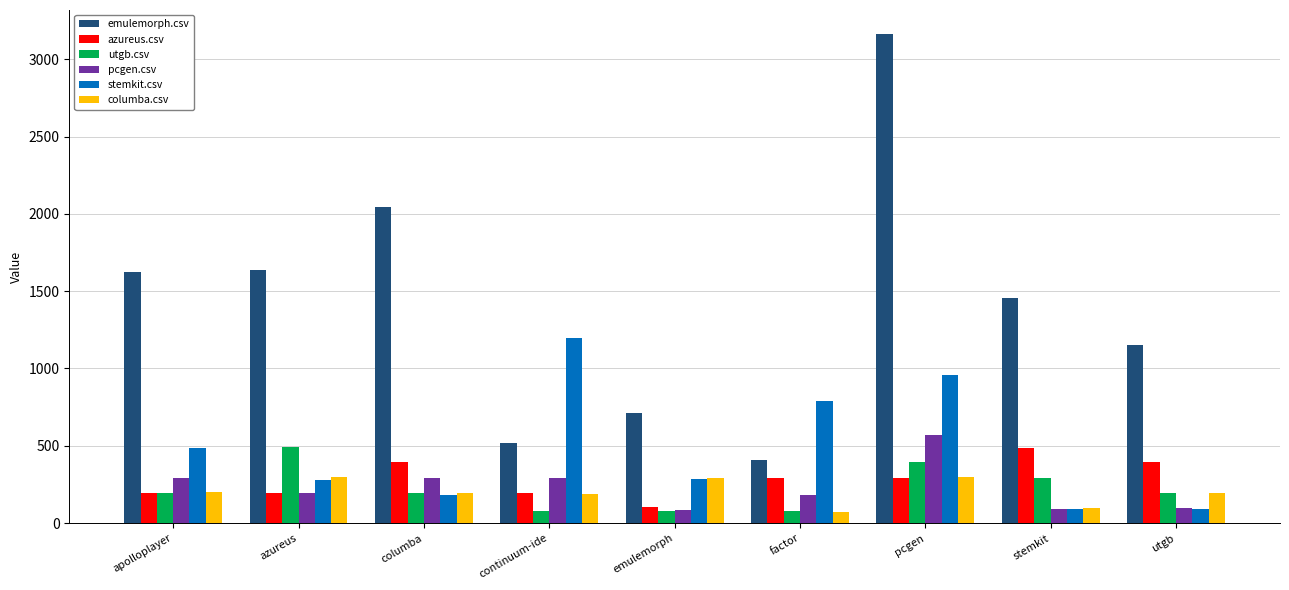

What is the highest value of the stemkit.csv series?

1200.0